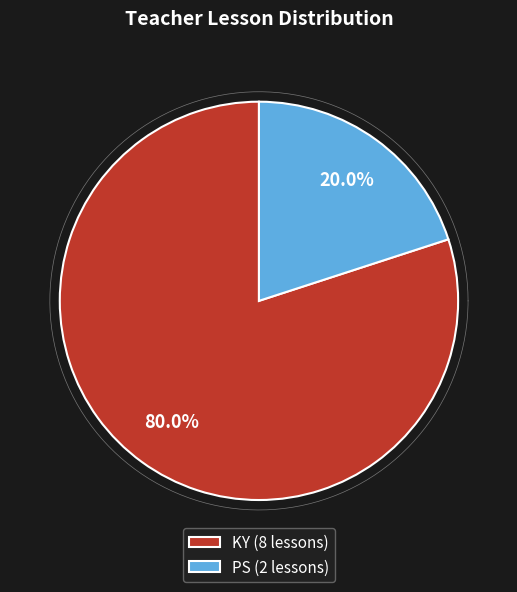

Which category has the biggest portion of the pie?

KY